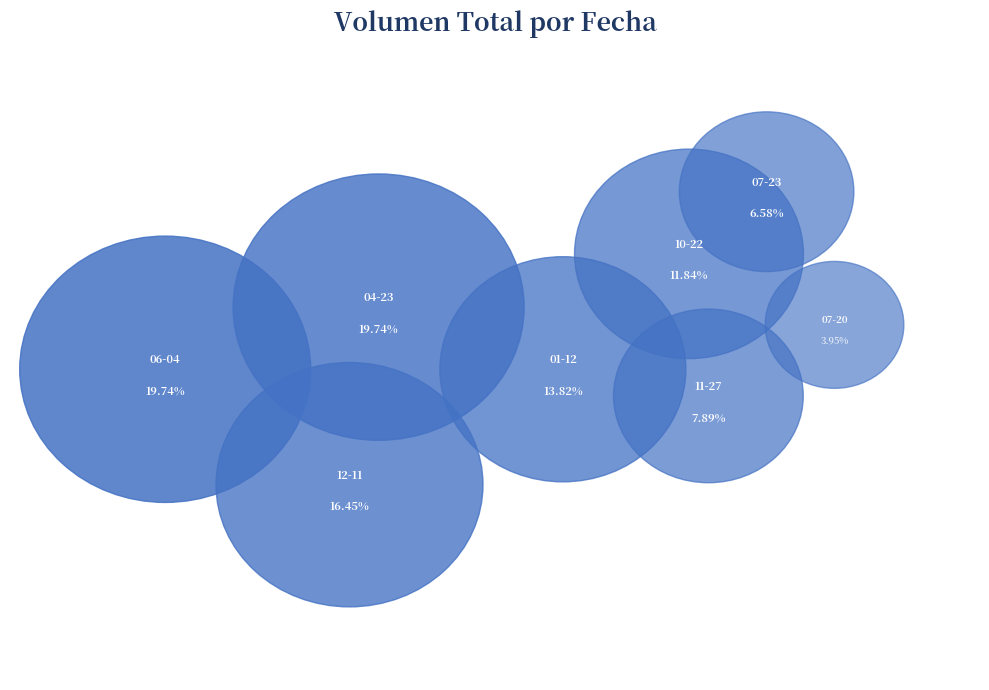

To the nearest percent, what portion does 2021-06-04 represent?

20%